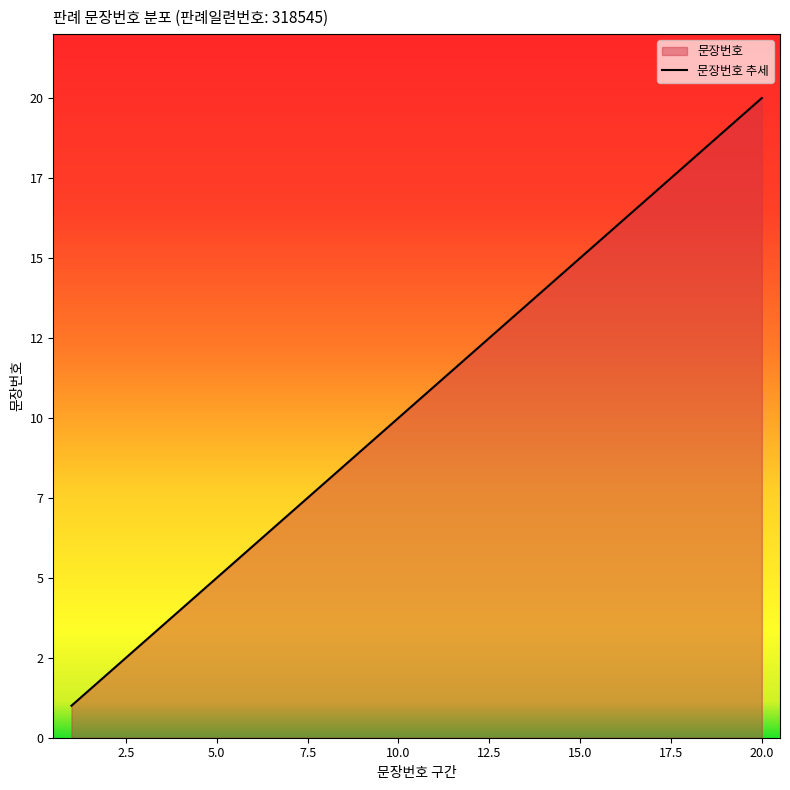

What is the sum of the values at 4 and 9?

13